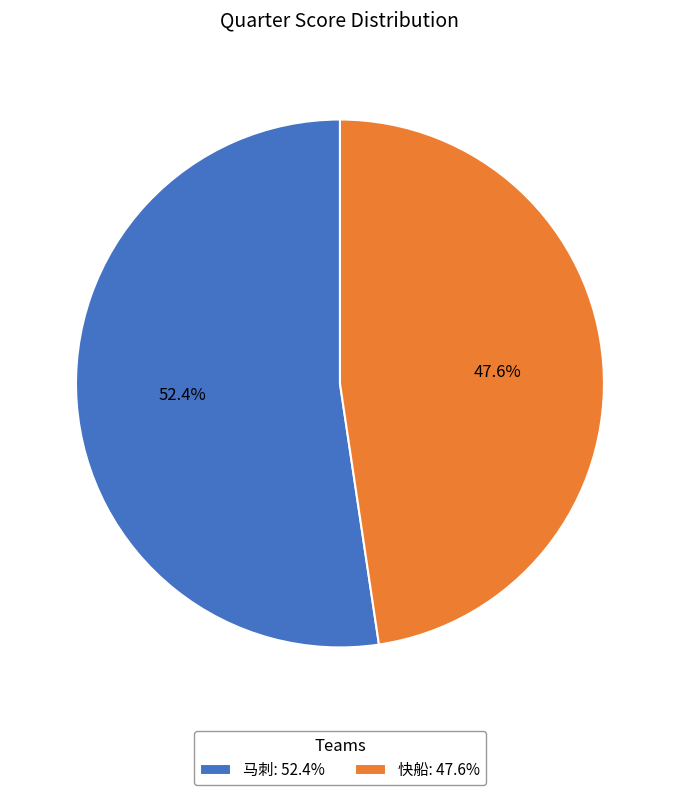

To the nearest percent, what percentage of the pie is 马刺?

52%